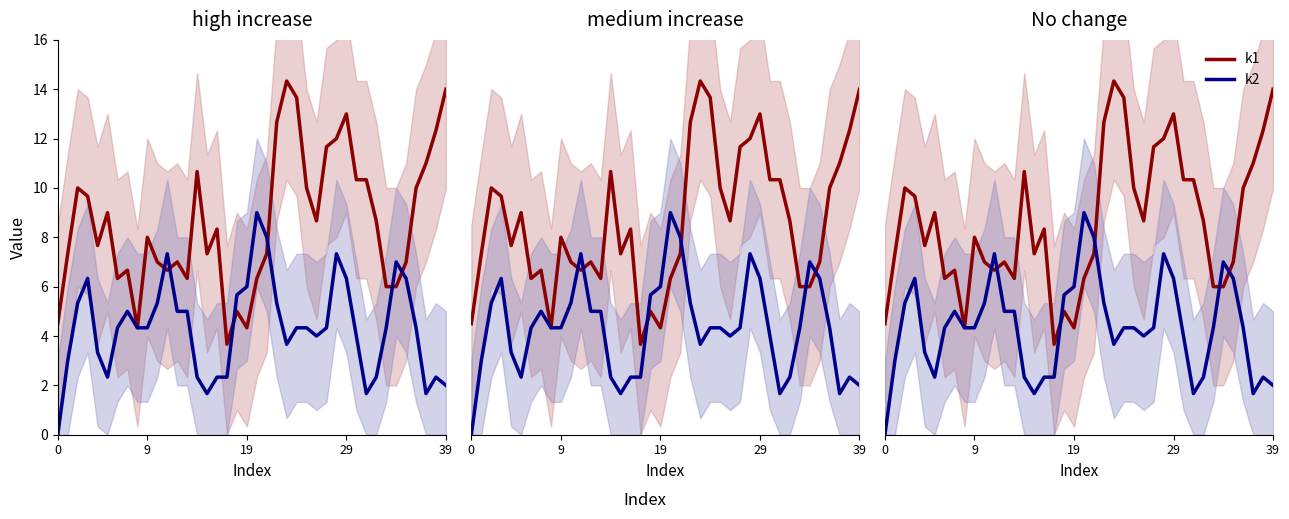

Rank the series at 6 from highest to lowest value.

k1, k2